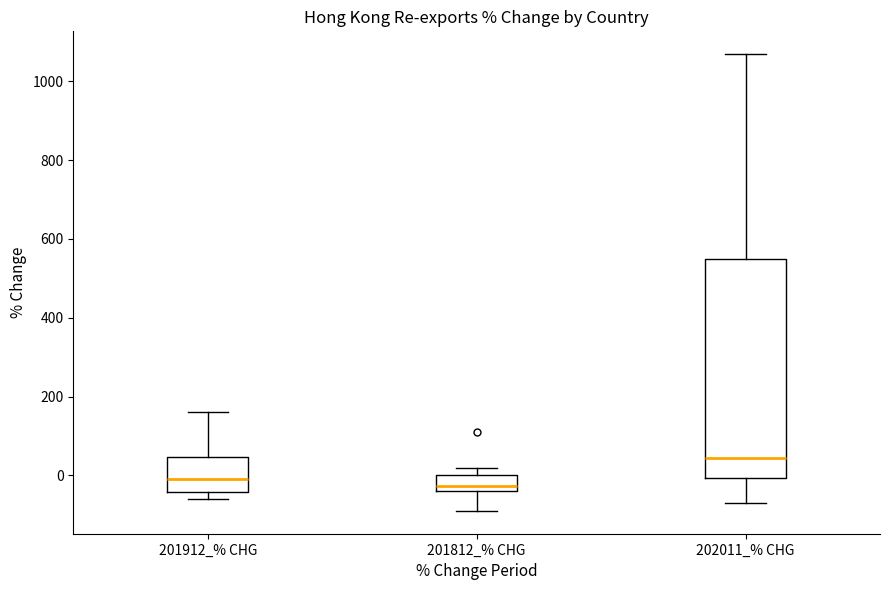

Where is the lower edge of the box for 202011_% CHG on the y-axis? The values are not printed on the chart, so give them approximately, as read against the axis.

0